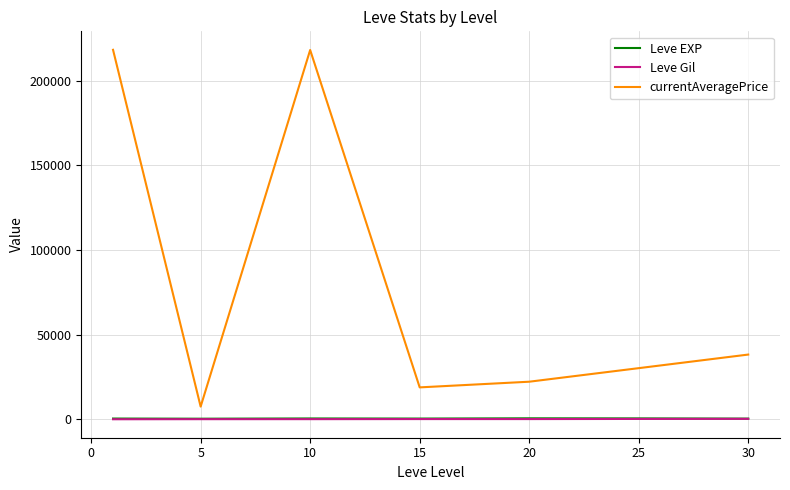

What are all the series names shown in the legend?

Leve EXP, Leve Gil, currentAveragePrice